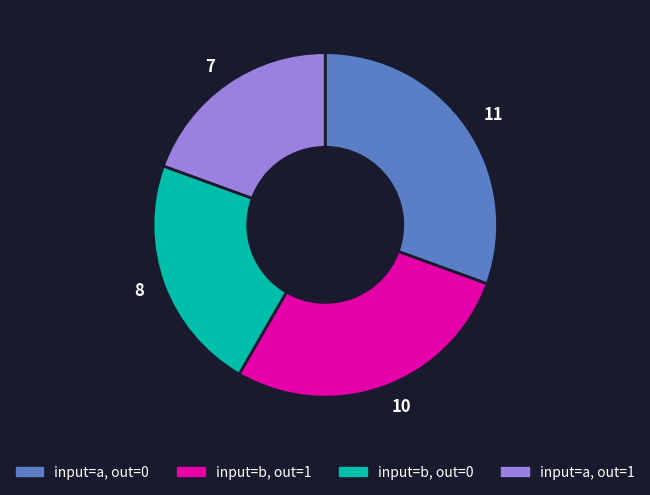

Rank the categories by value from highest to lowest.

input=a, out=0, input=b, out=1, input=b, out=0, input=a, out=1